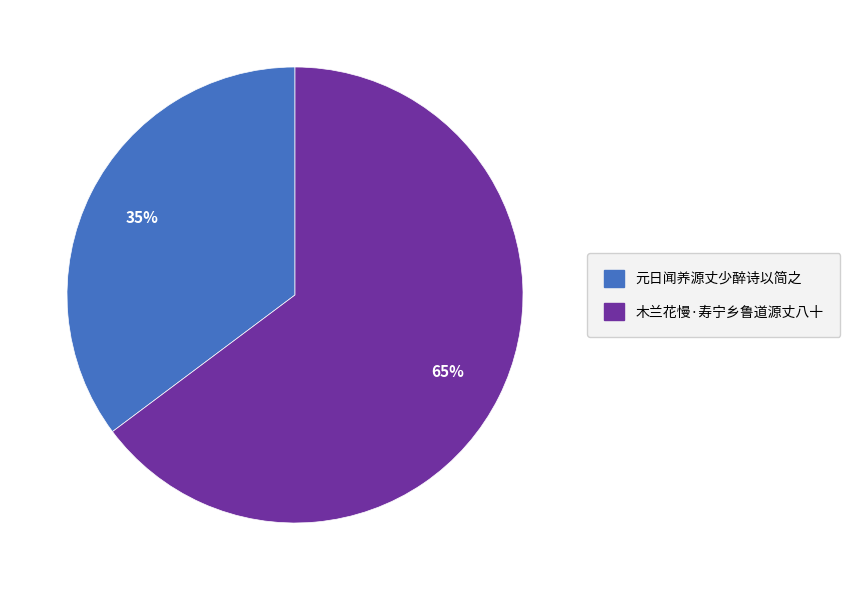

To the nearest percent, what is the difference between the largest and smallest slice percentages?

30%